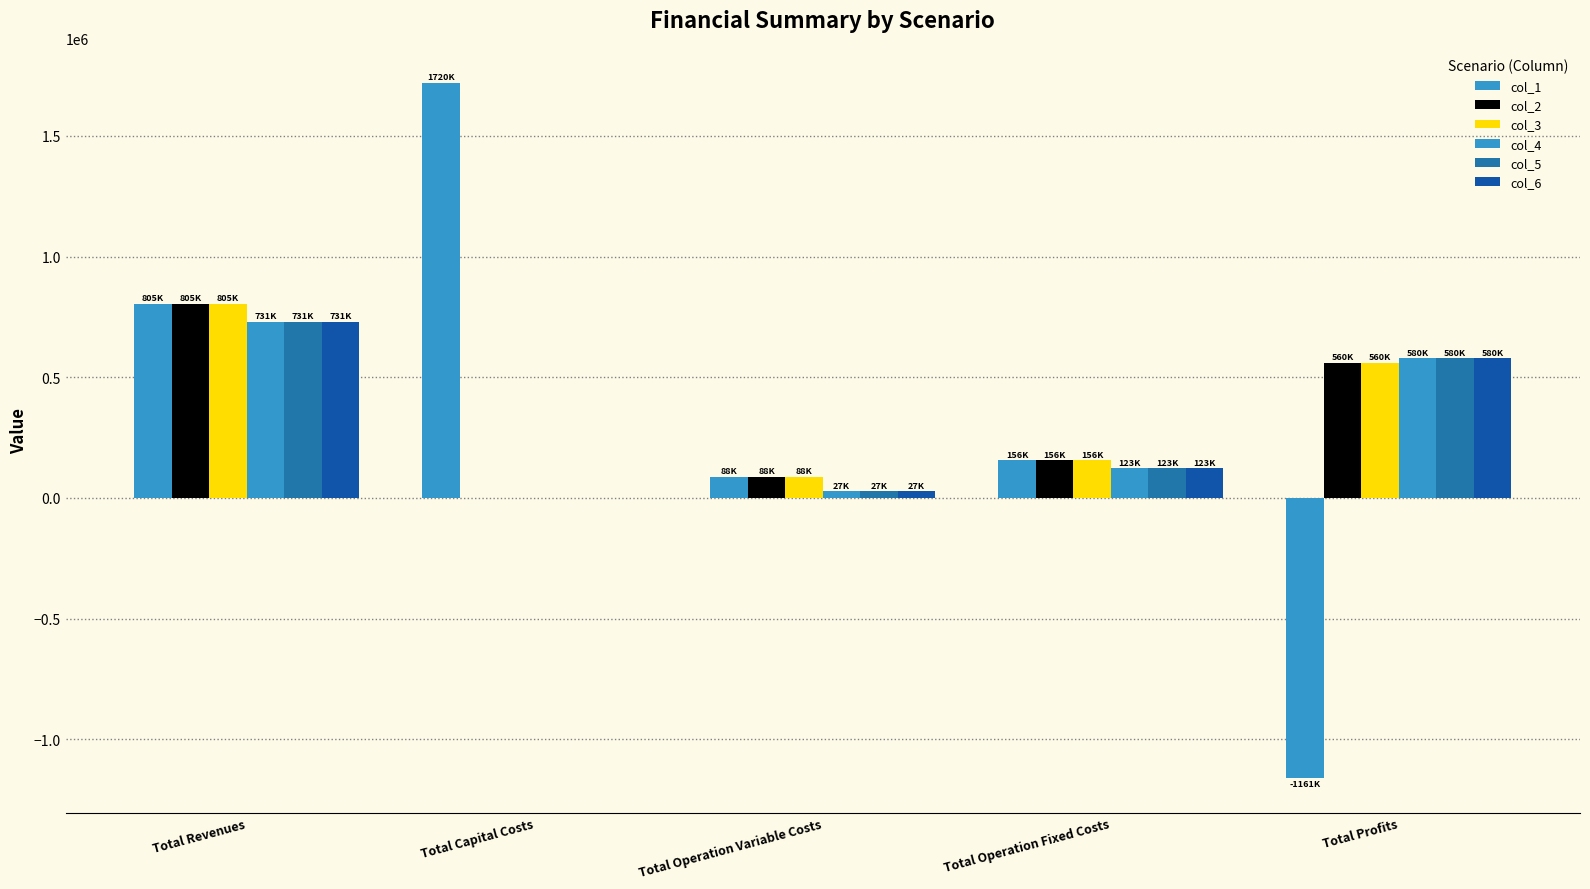

Does the chart contain stacked bars?

No